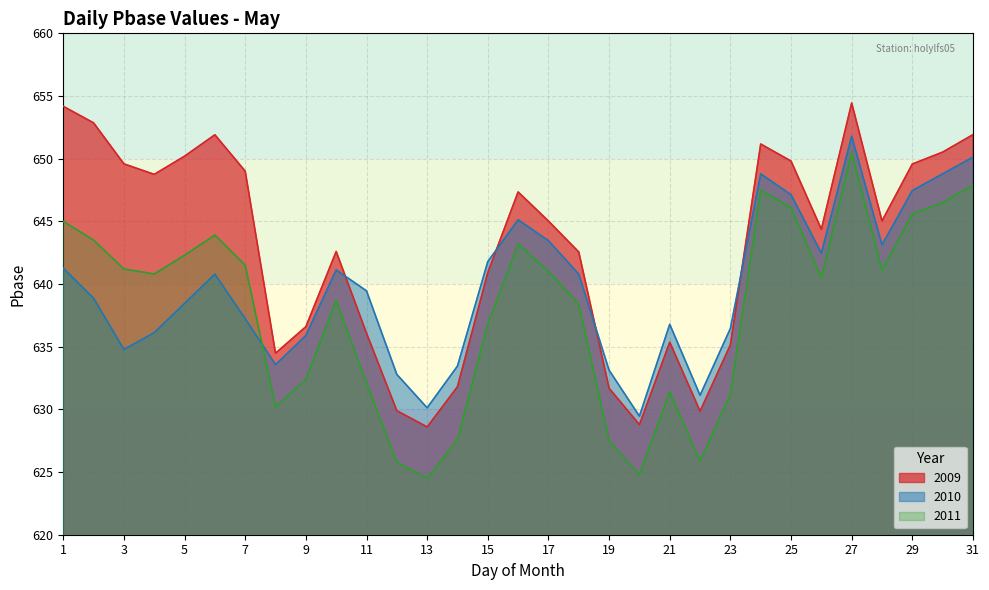

What is the sum of all 2010 values?

19831.7